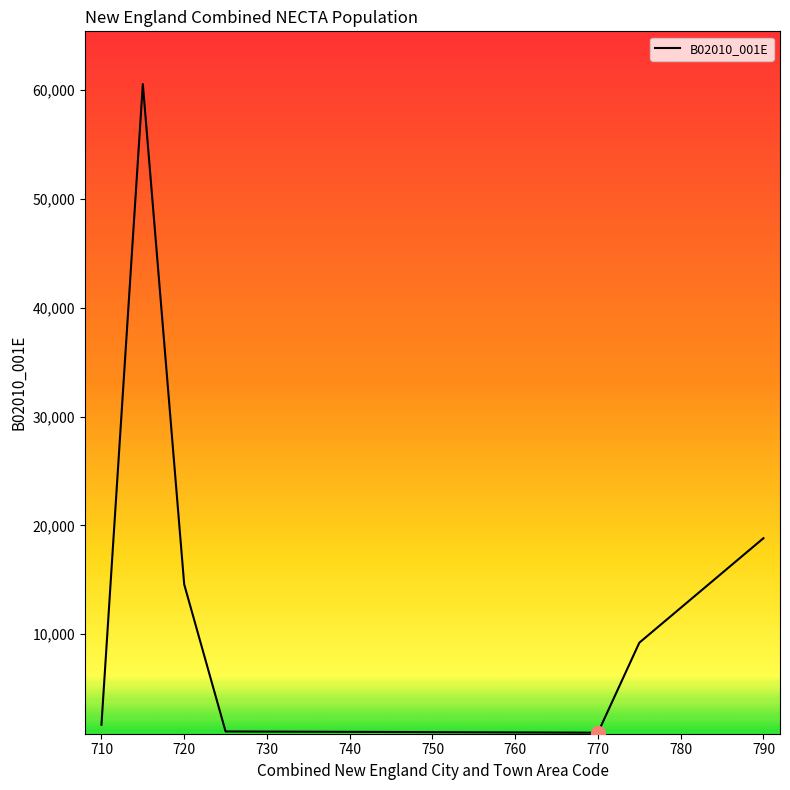

What is the average value?

15266